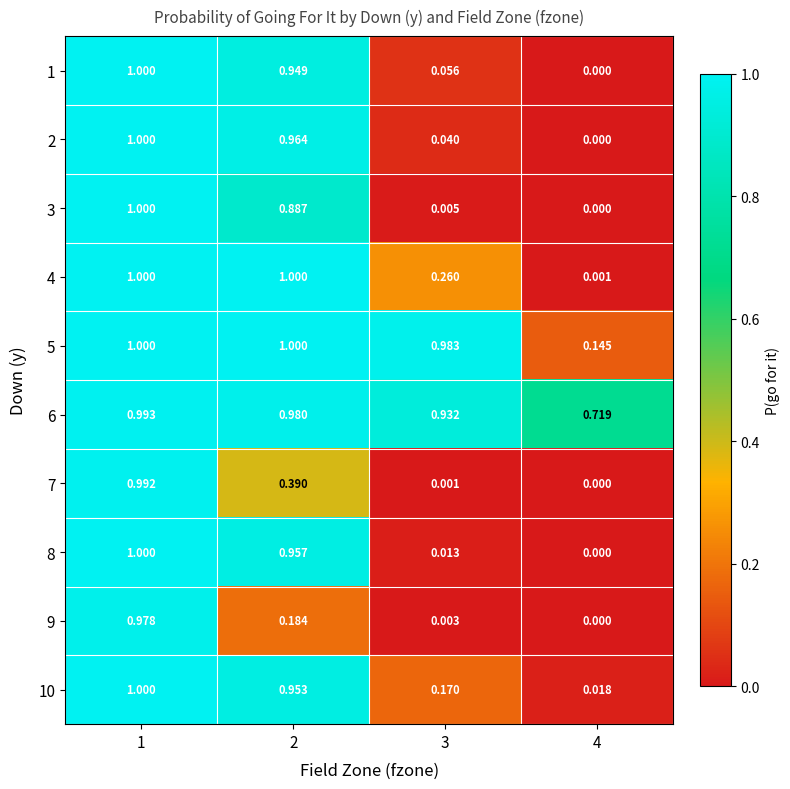

Is the value of 8 at 4 greater than the value of 6 at 4?

No